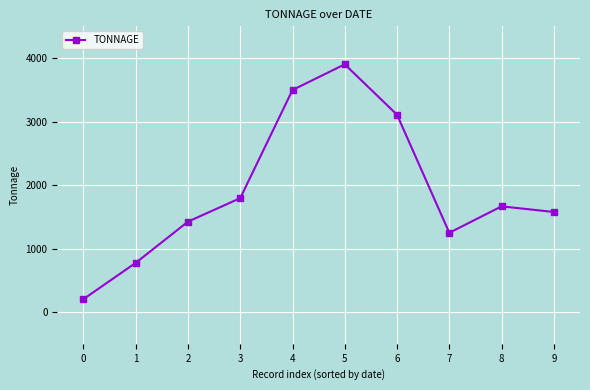

Reading left to right, extract all data points from this chart.

0=202.9	1=774.2	2=1423.8	3=1793.5	4=3497.3	5=3901.6	6=3107.2	7=1248.5	8=1664.7	9=1575.9